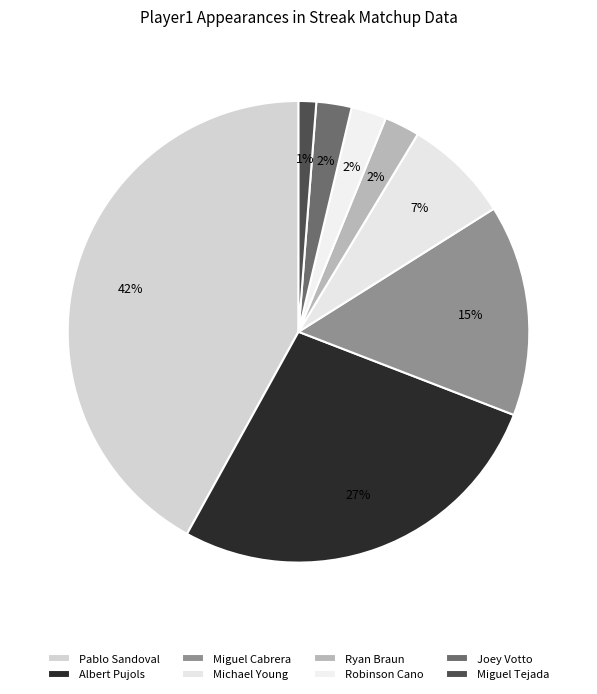

To the nearest percent, what is the average slice percentage?

12%